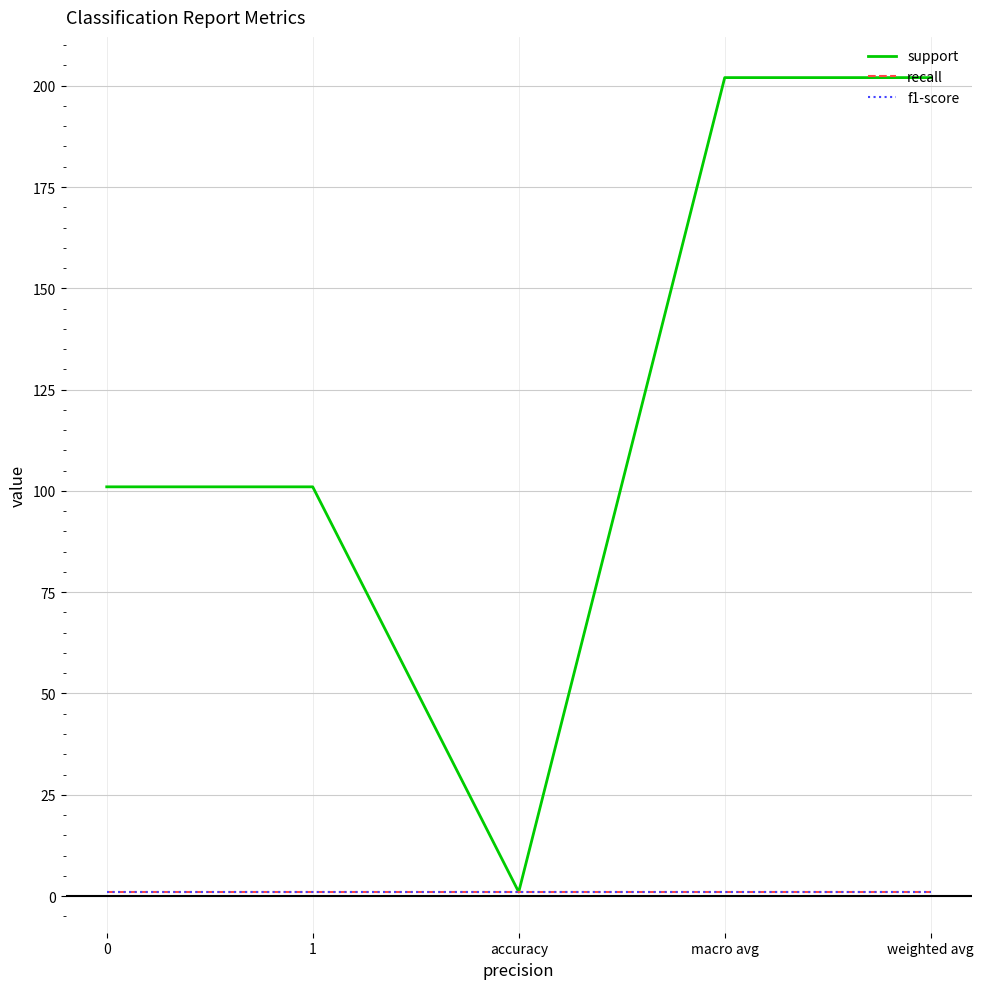

Does the chart have visible grid lines?

Yes